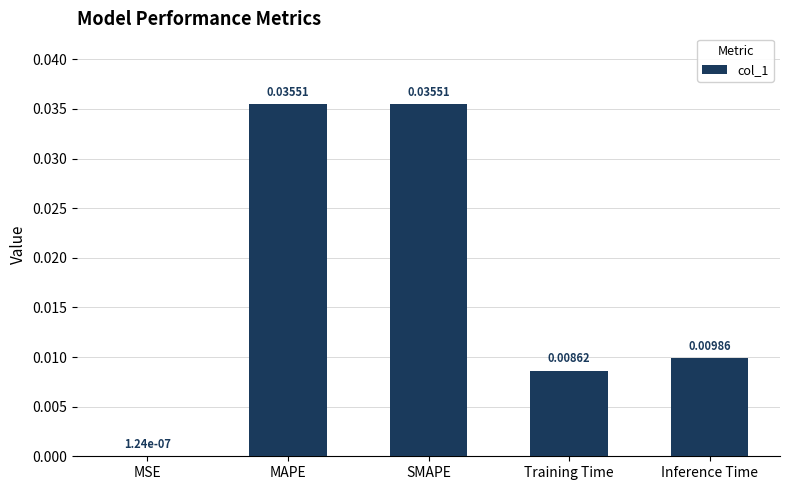

Which has a higher value, Inference Time or MSE?

Inference Time